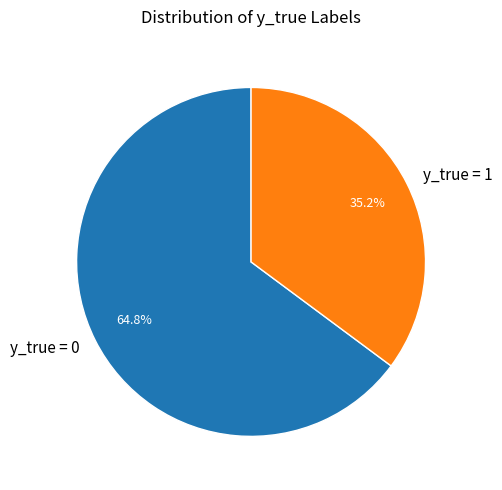

Does y_true = 0 account for over 50% of the chart?

Yes